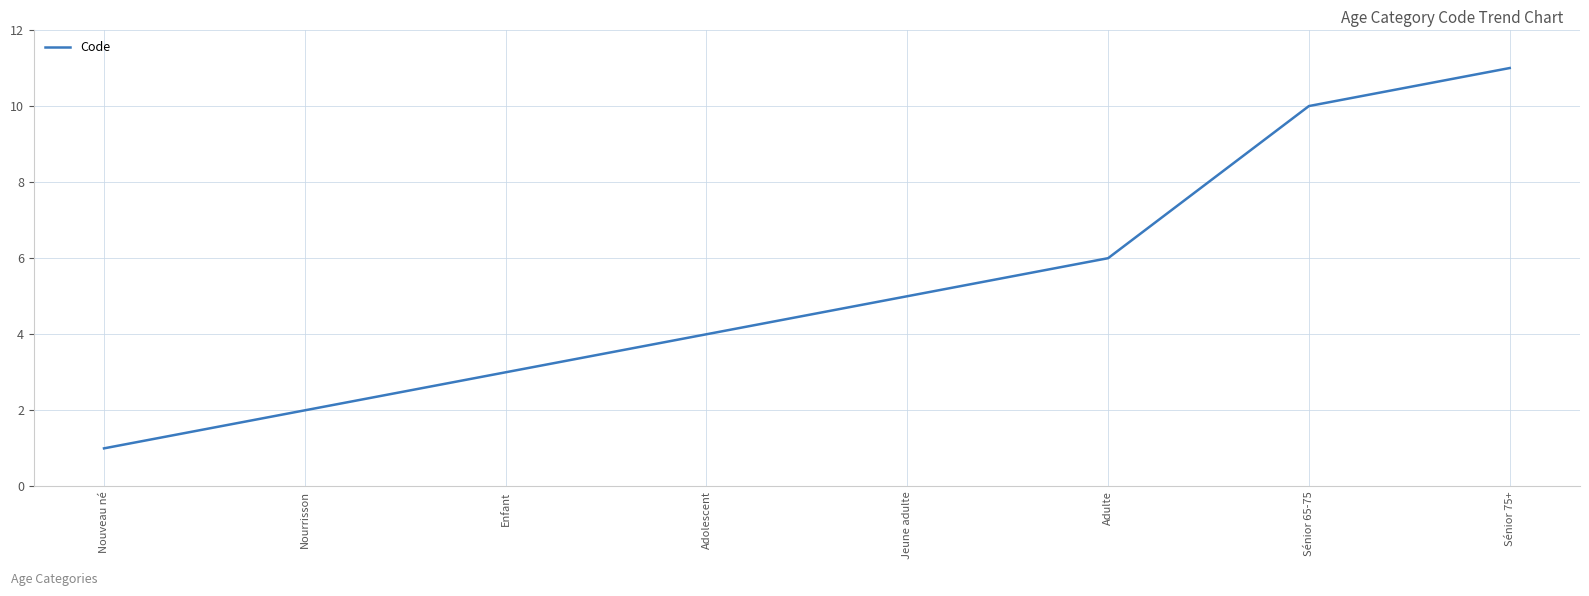

Reading right to left, transcribe all the data shown in this chart.

Sénior 75+=11	Sénior 65-75=10	Adulte=6	Jeune adulte=5	Adolescent=4	Enfant=3	Nourrisson=2	Nouveau né=1